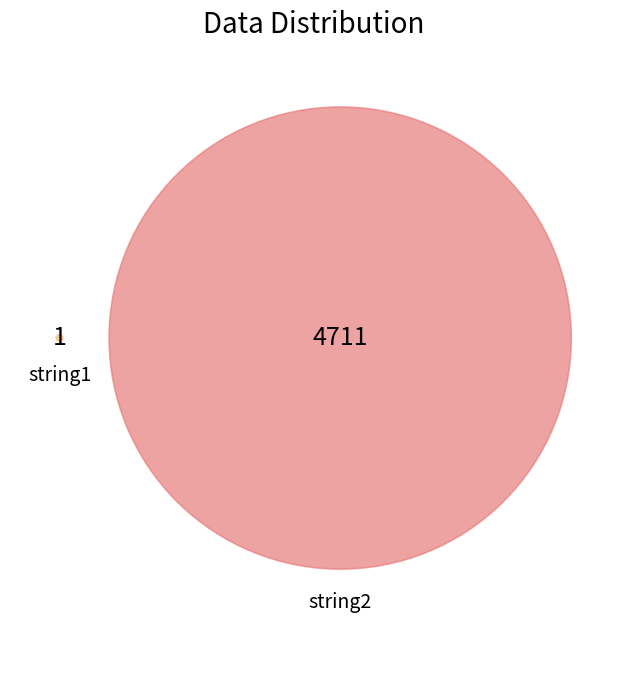

To the nearest percent, what percentage of the pie is string2?

100%